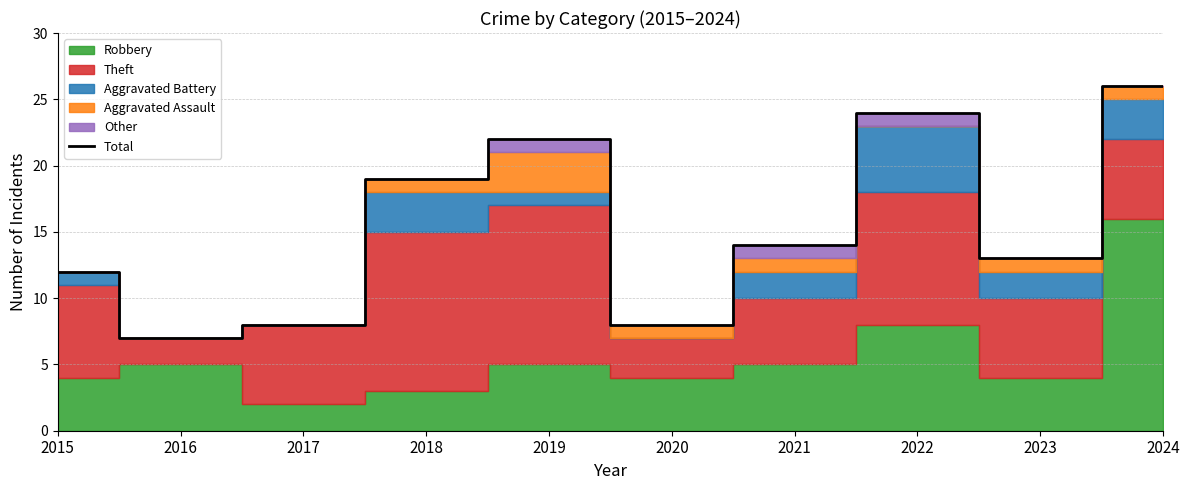

How many data points are less than 14?

5